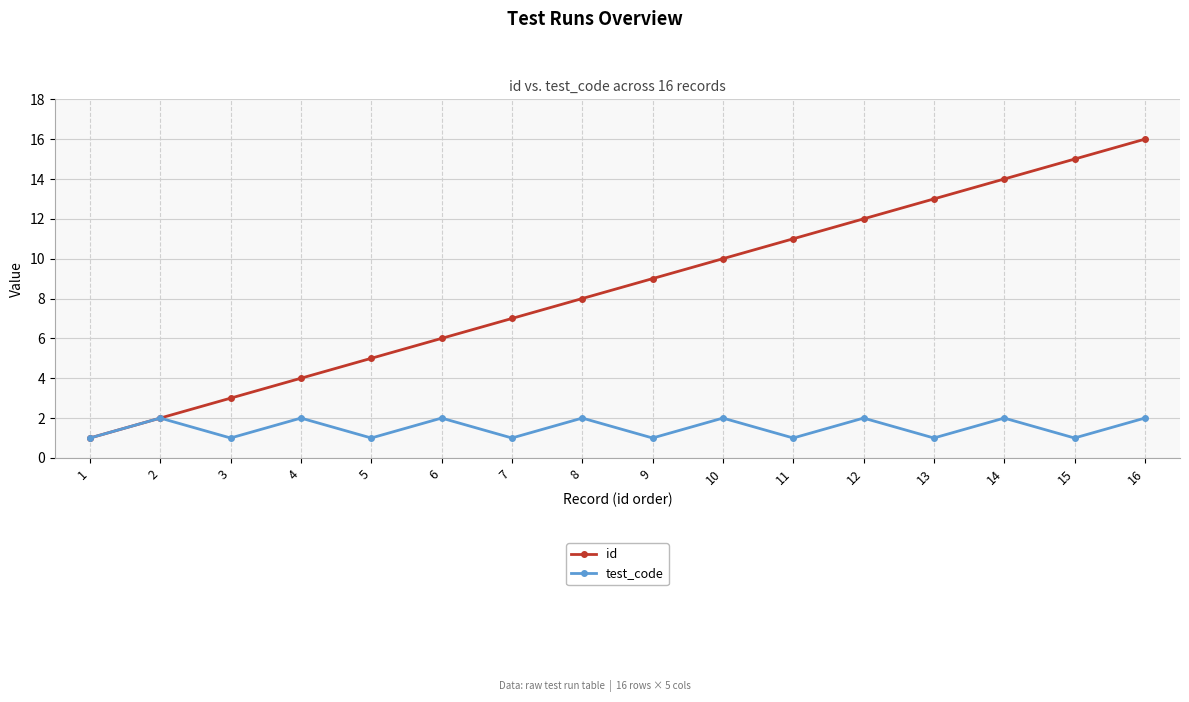

Reading right to left, transcribe all the data shown in this chart.

id: 16=16	15=15	14=14	13=13	12=12	11=11	10=10	9=9	8=8	7=7	6=6	5=5	4=4	3=3	2=2	1=1
test_code: 16=2	15=1	14=2	13=1	12=2	11=1	10=2	9=1	8=2	7=1	6=2	5=1	4=2	3=1	2=2	1=1